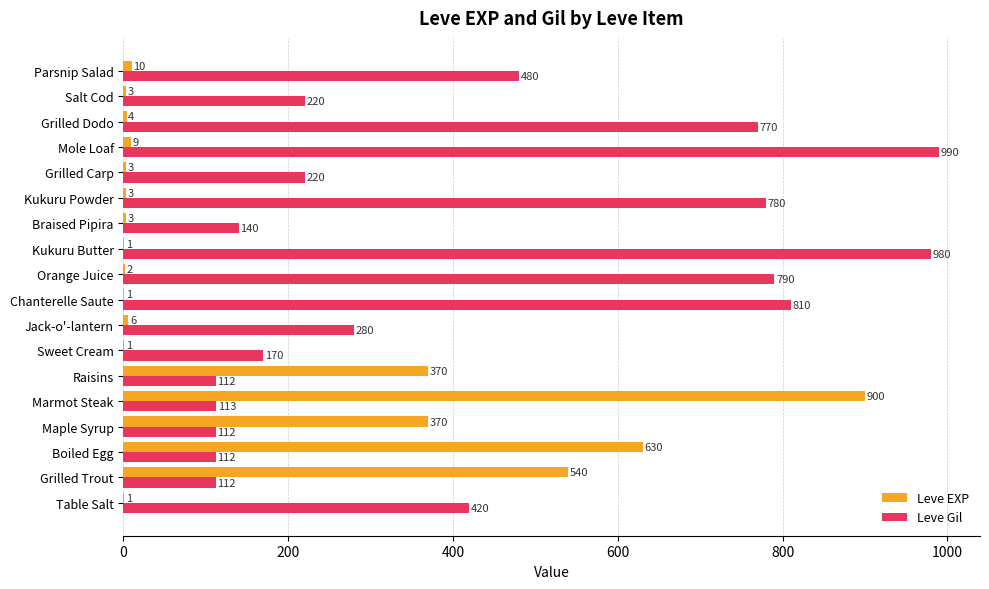

What is the sum of all Leve EXP values?

2857